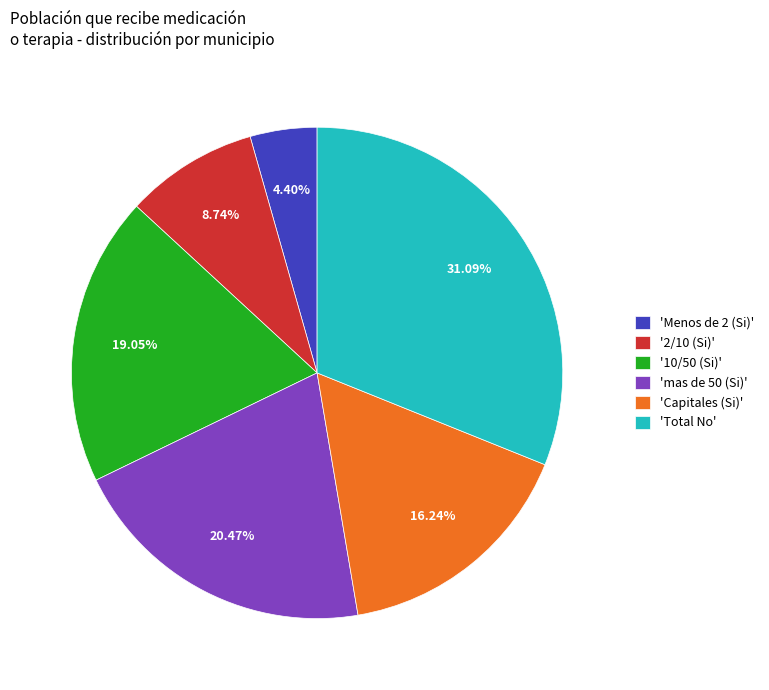

Which has a higher value, 'Menos de 2 (Si)' or 'Capitales (Si)'?

'Capitales (Si)'